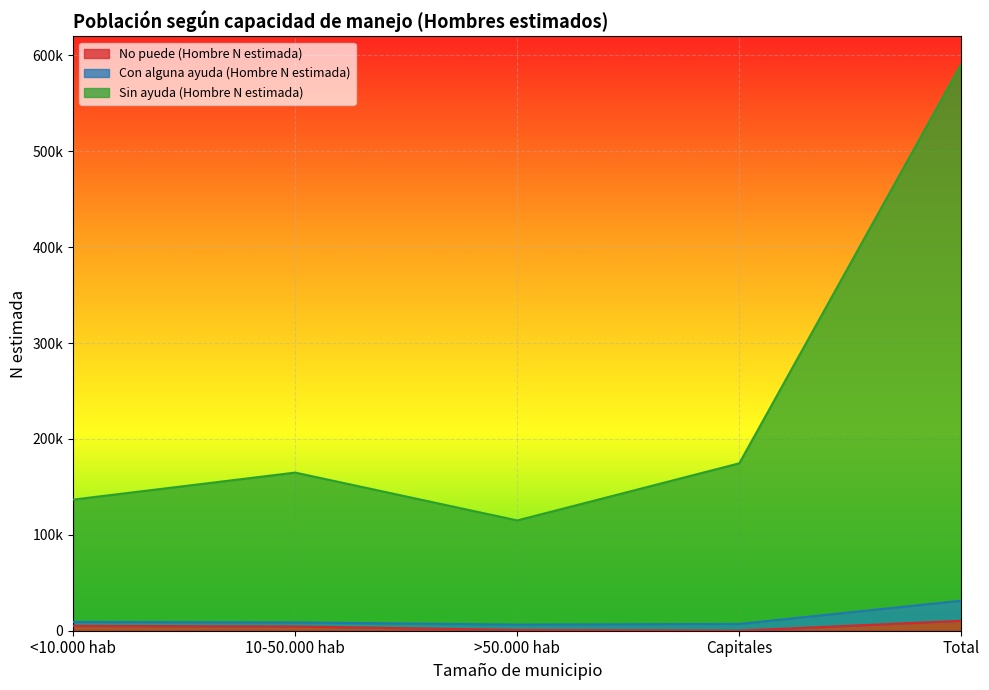

True or false: Con alguna ayuda (Hombre N estimada) and No puede (Hombre N estimada) cross at least once.

False